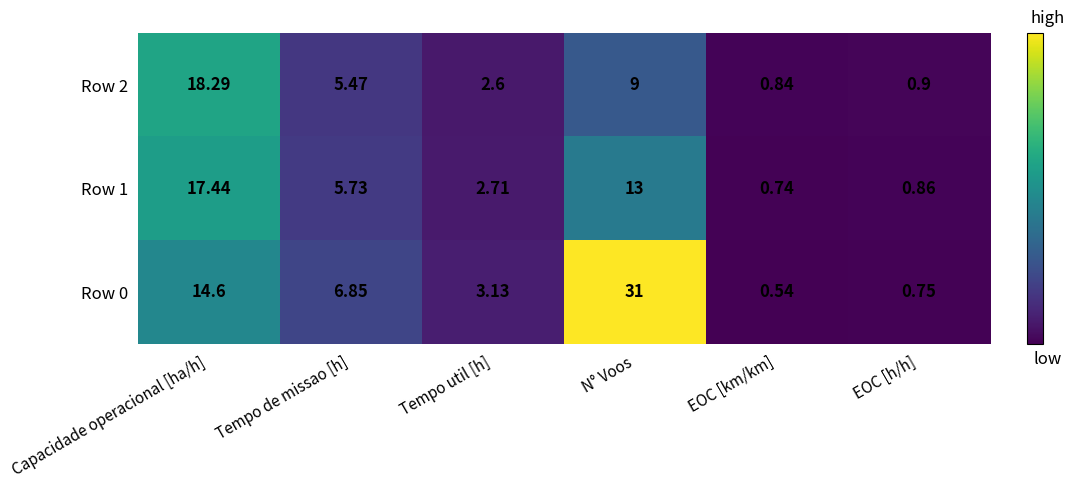

Which series has the largest range (max minus min)?

Row 0